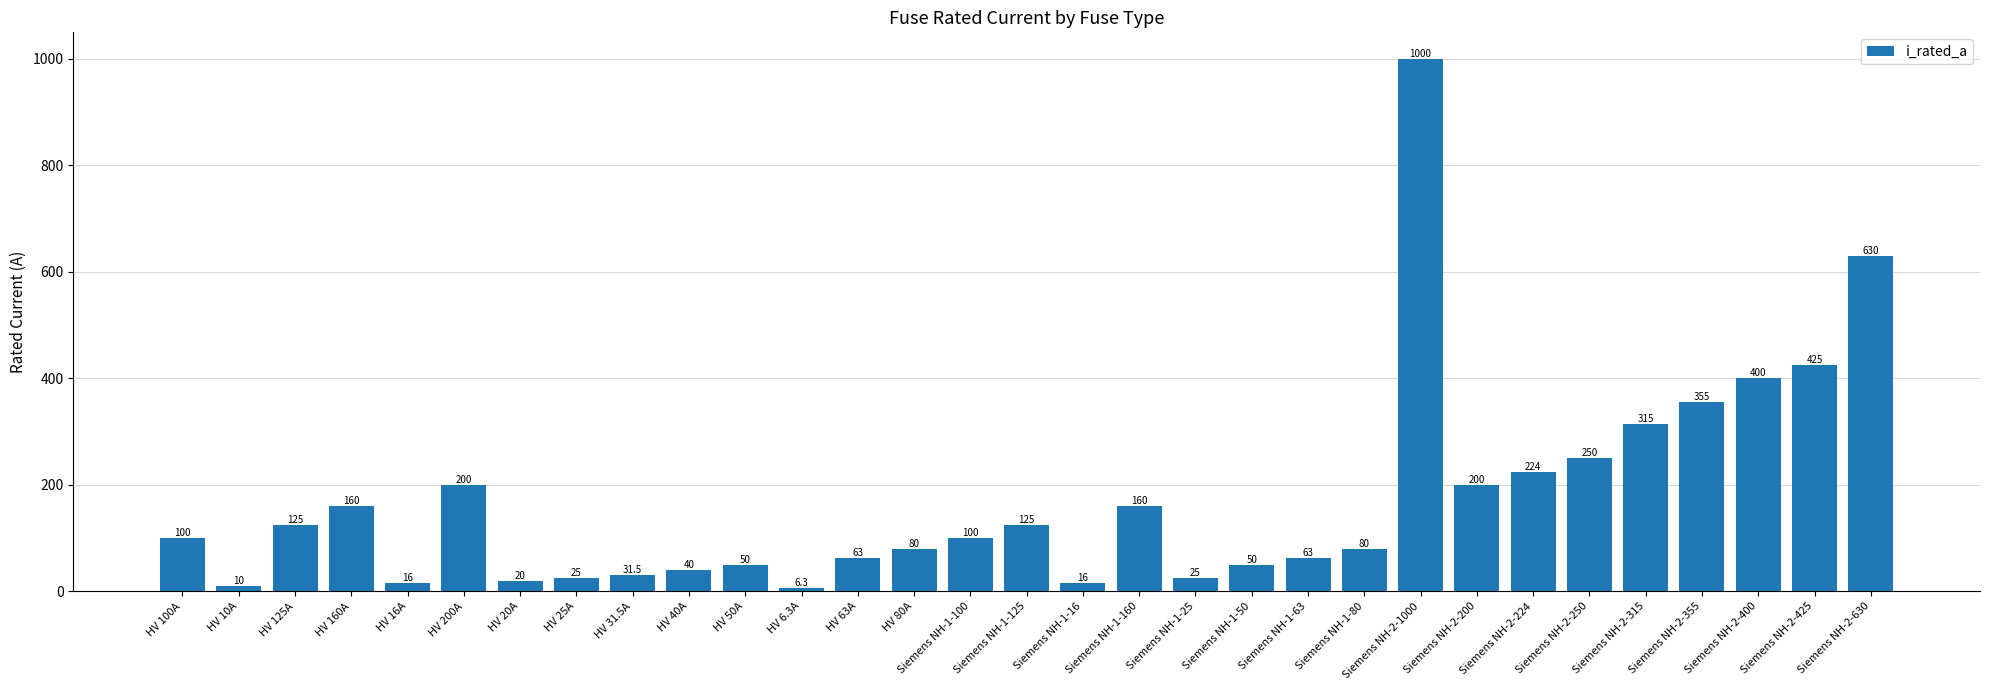

Is it true that the value at Siemens NH-1-125 is 125.0?

True